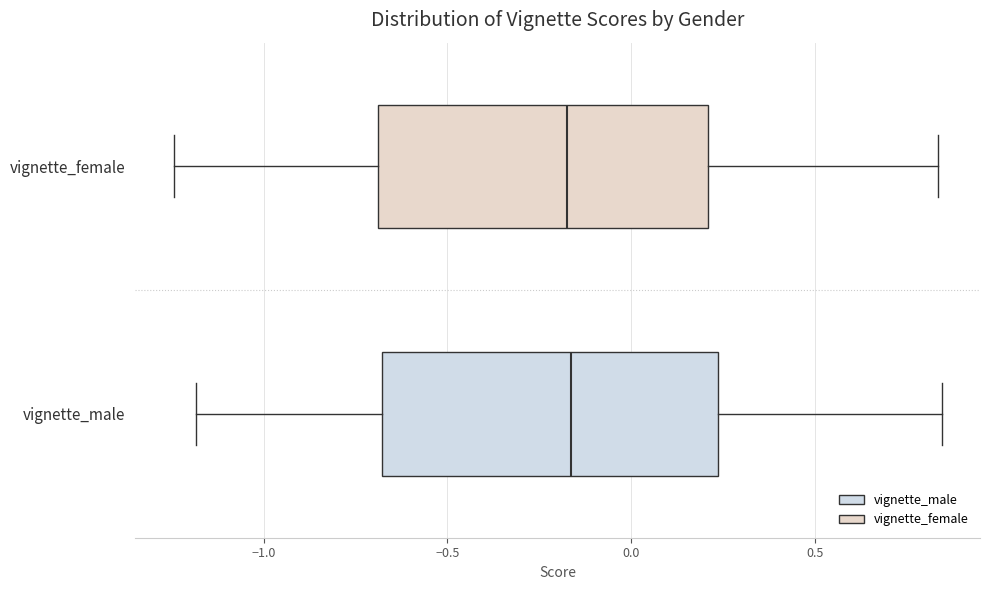

Reading bottom to top, read every box against the x-axis: the position of its median line, the range the box covers, and the ends of its whiskers. The values are not printed on the chart, so give them approximately, as read against the axis.

vignette_male: median -0.15, box -0.70 to 0.25, whiskers -1.20 to 0.85
vignette_female: median -0.20, box -0.70 to 0.20, whiskers -1.25 to 0.85